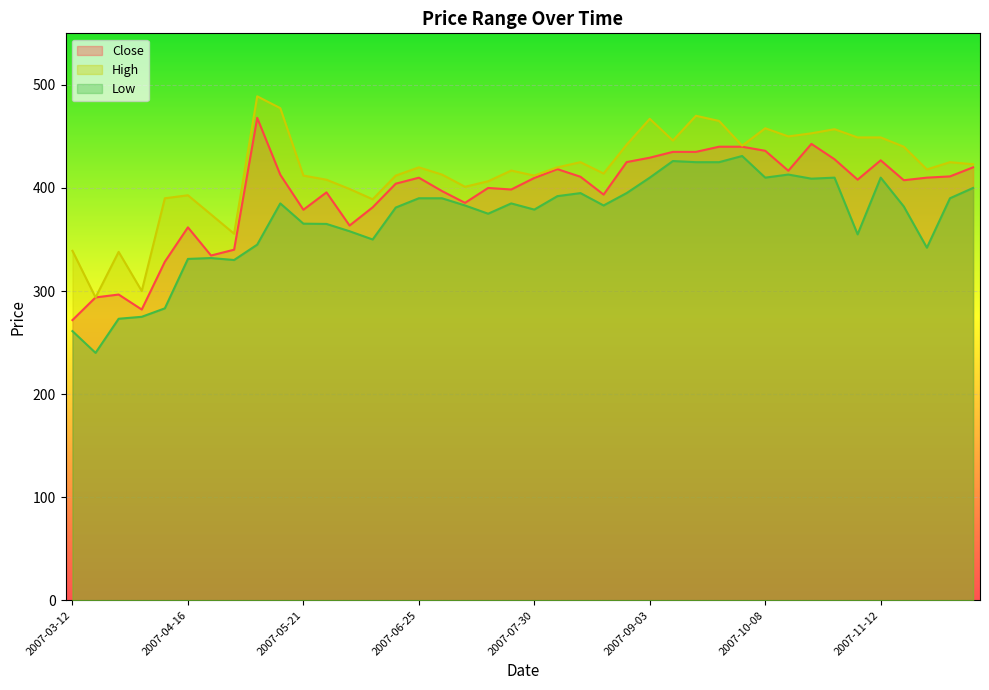

The Low series shows 629.1 at 2007-08-13. True or false?

False